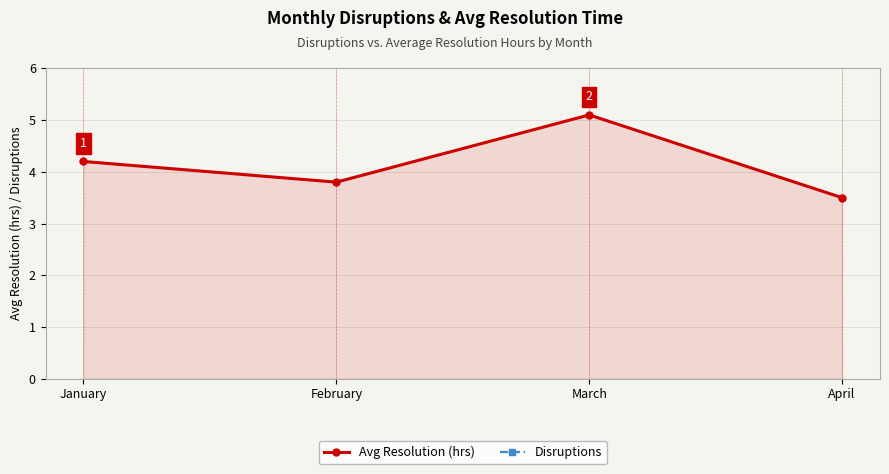

Reading right to left, extract all data points from this chart.

Avg Resolution (hrs): April=3.5	March=5.1	February=3.8	January=4.2
Disruptions: April=10.0	March=15.0	February=8.0	January=12.0